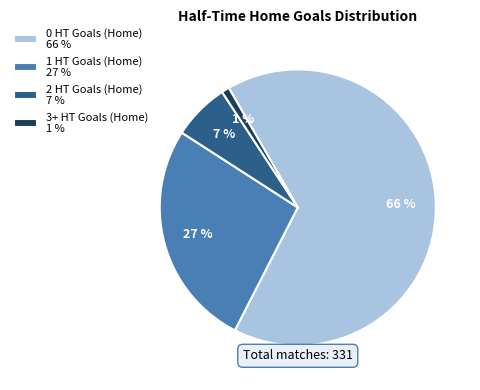

To the nearest percent, what portion does 1 HT Goals (Home) 27 % represent?

27%